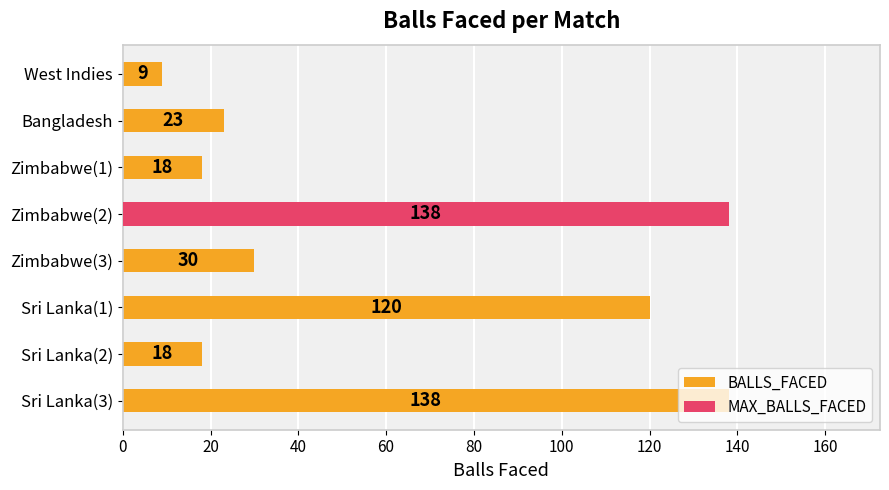

Reading left to right, list all the values displayed in this chart.

BALLS_FACED: 9	23	18	138	30	120	18	138
MAX_BALLS_FACED: 0	0	0	138	0	0	0	0